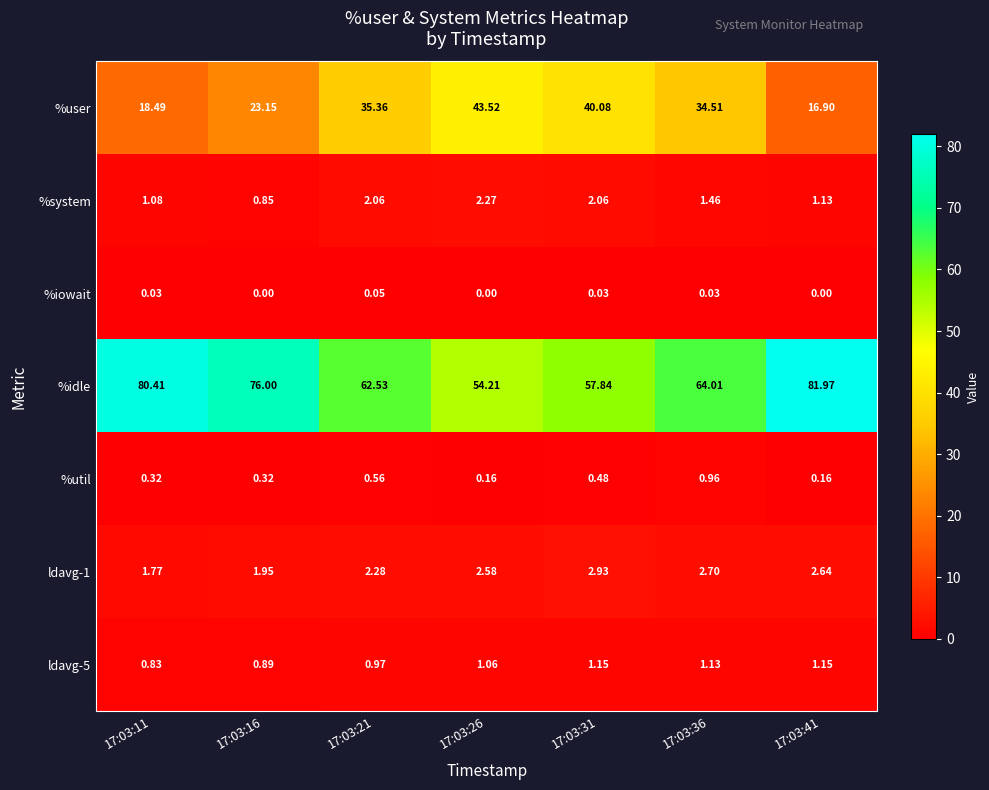

What is the maximum value shown in the chart?

82.0